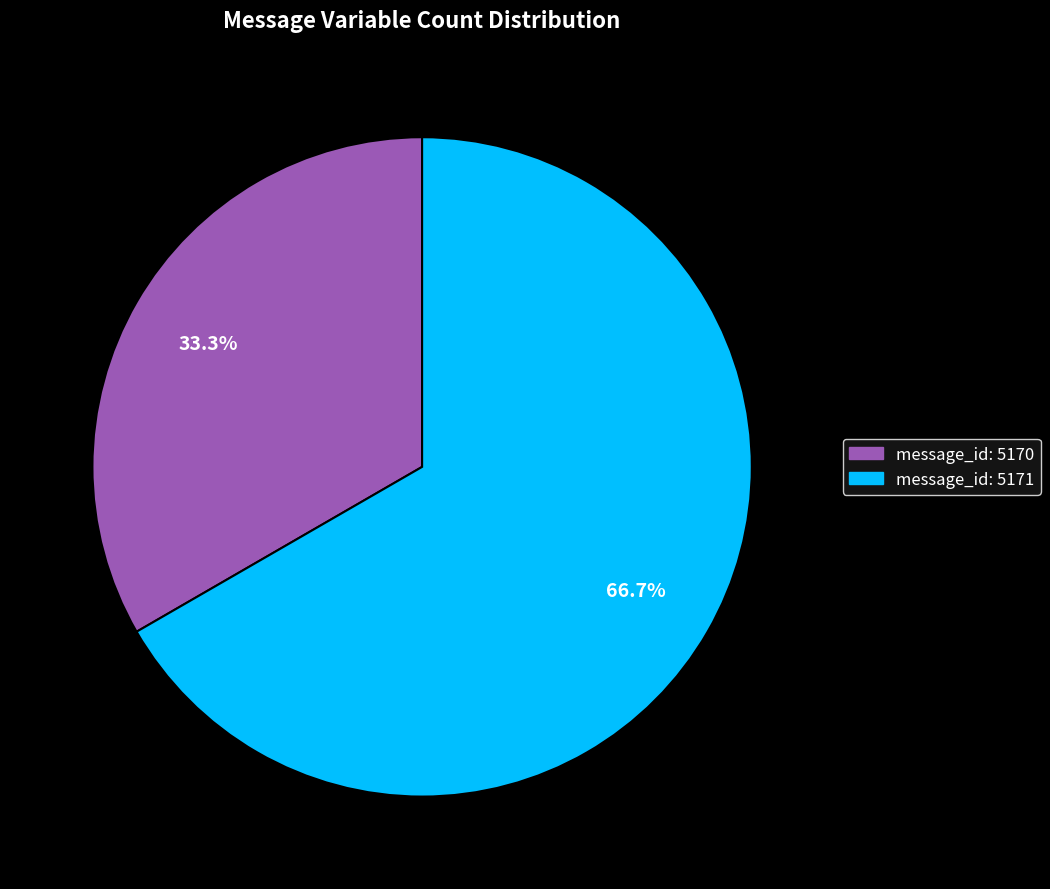

Does any single category account for the majority?

Yes